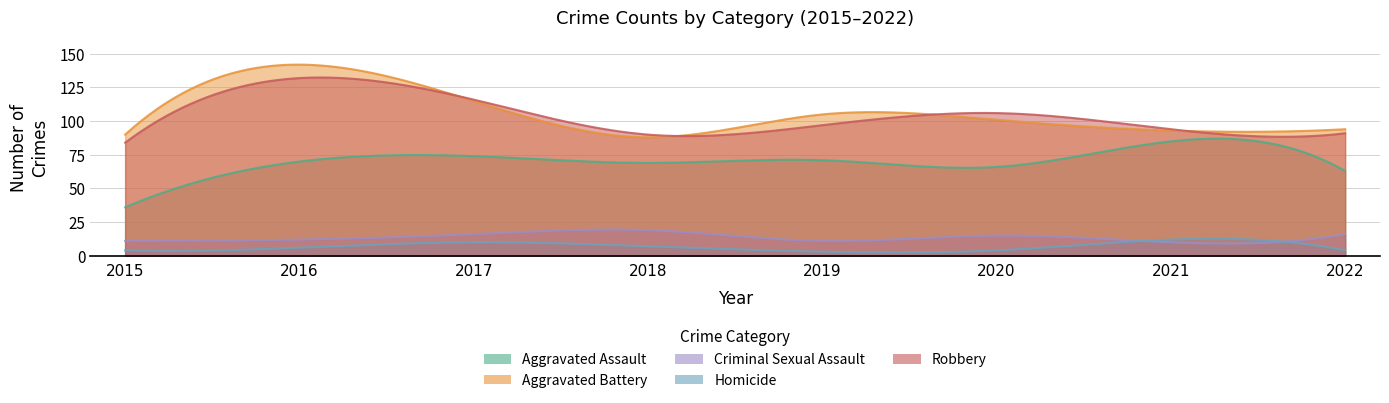

How many values in the Homicide series are below 6?

4